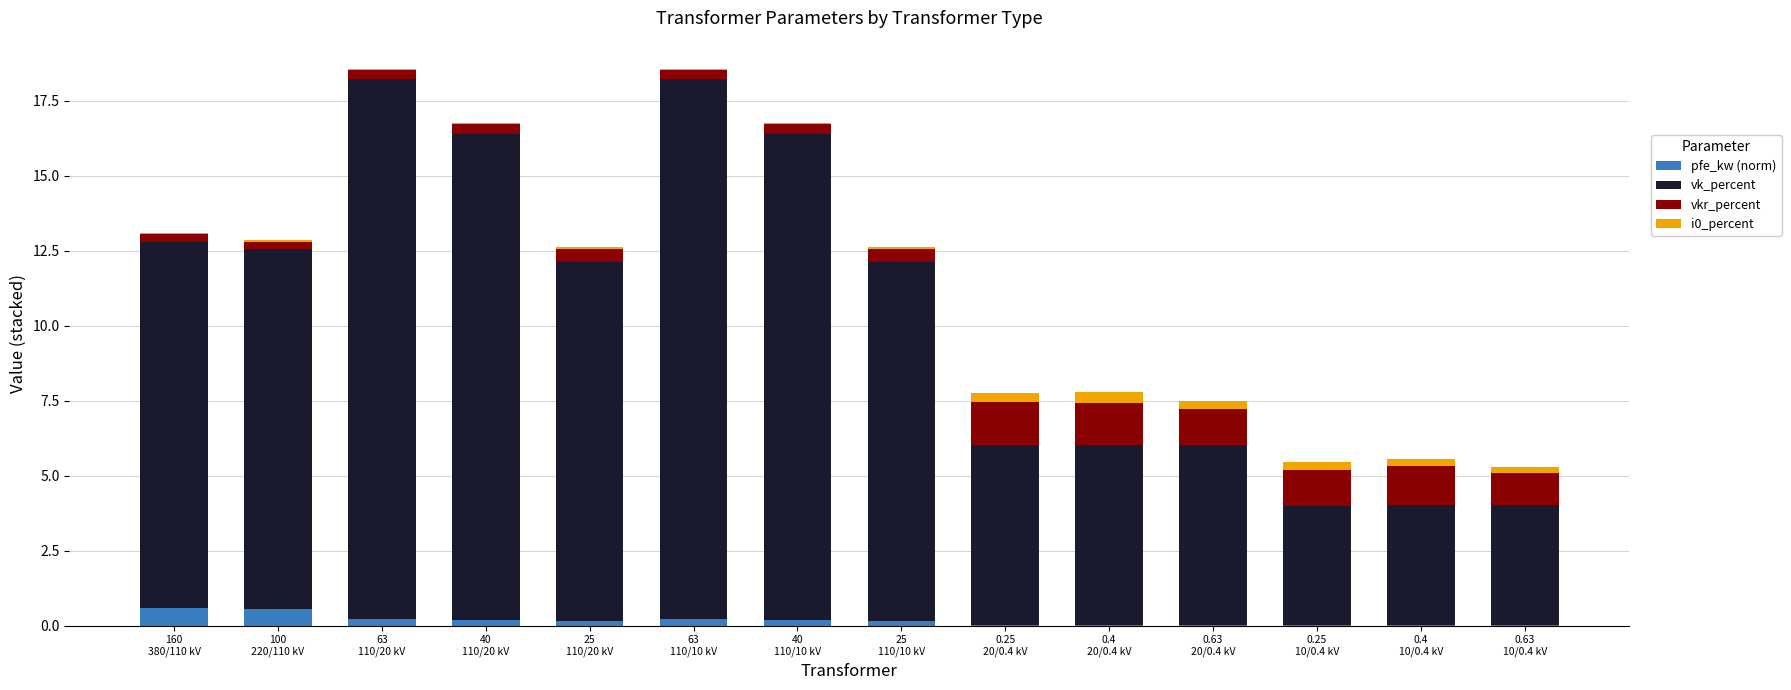

Where is vkr_percent nearest to the value 0?

160
380/110 kV